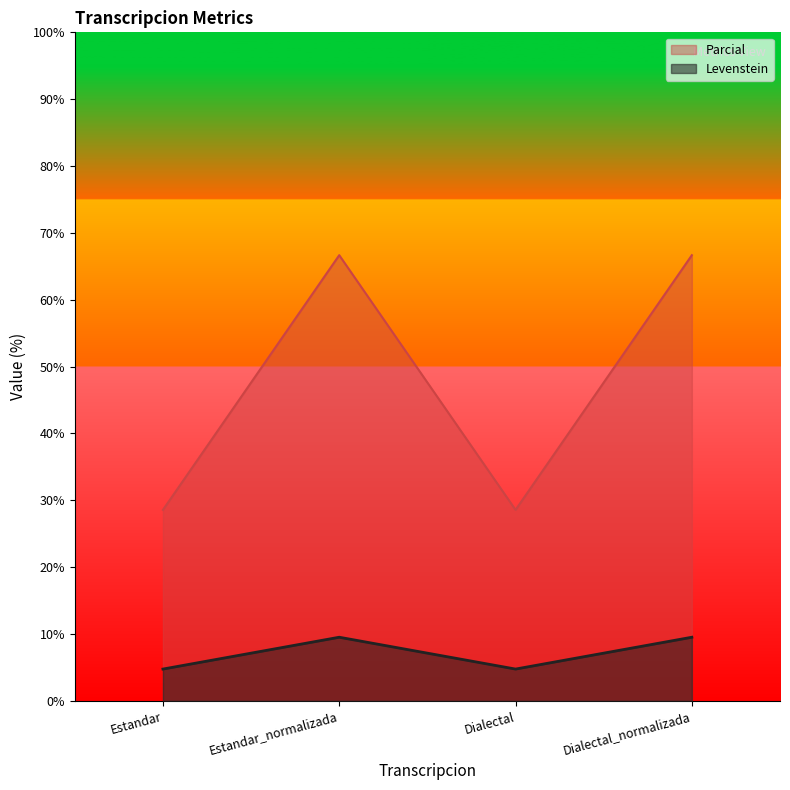

True or false: Parcial and Levenstein cross at least once.

False